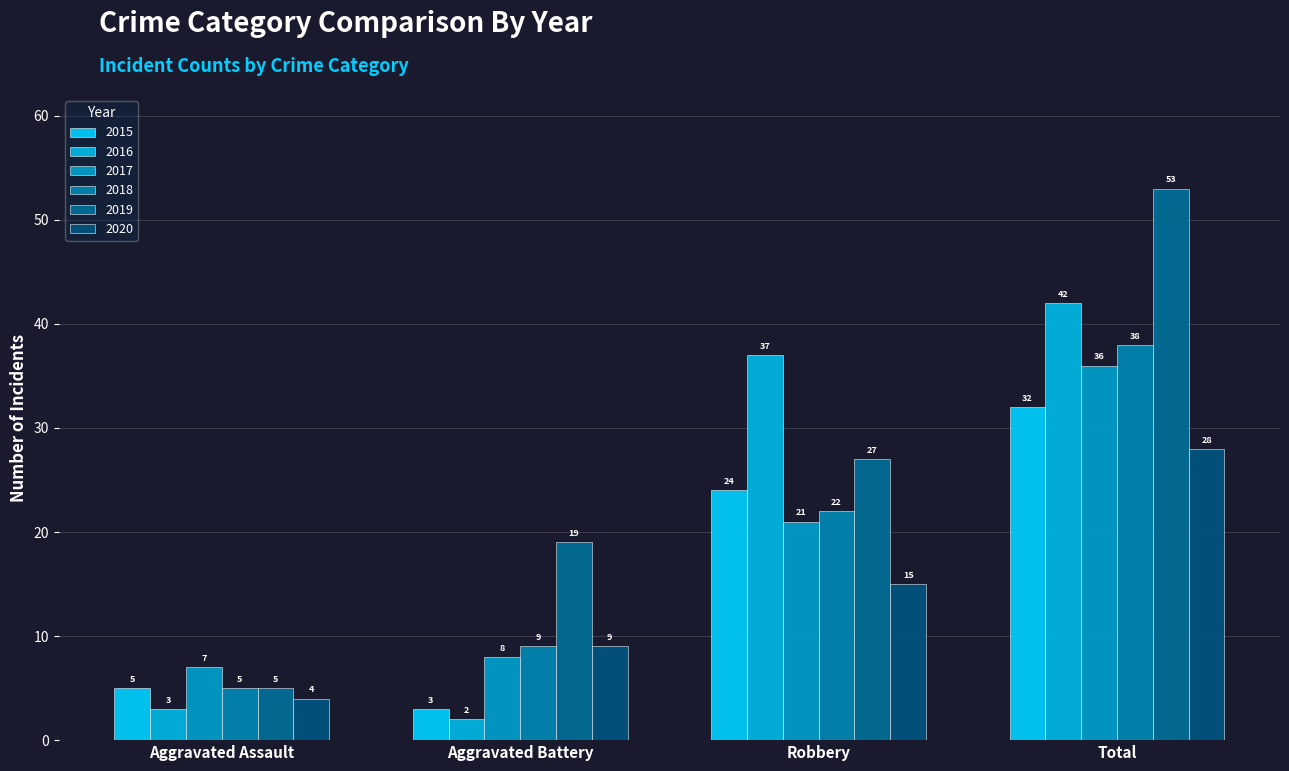

Count the 2020 values in the range 9 to 28.

3